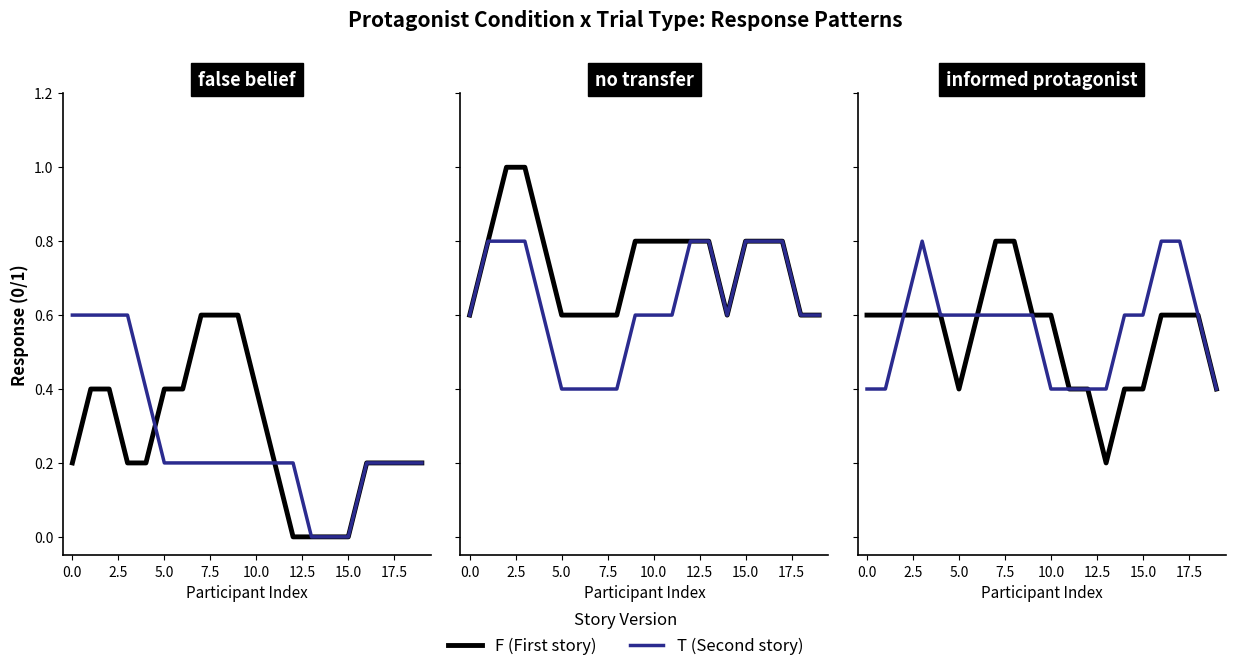

What value does the F (False) series have at 15?

0.4